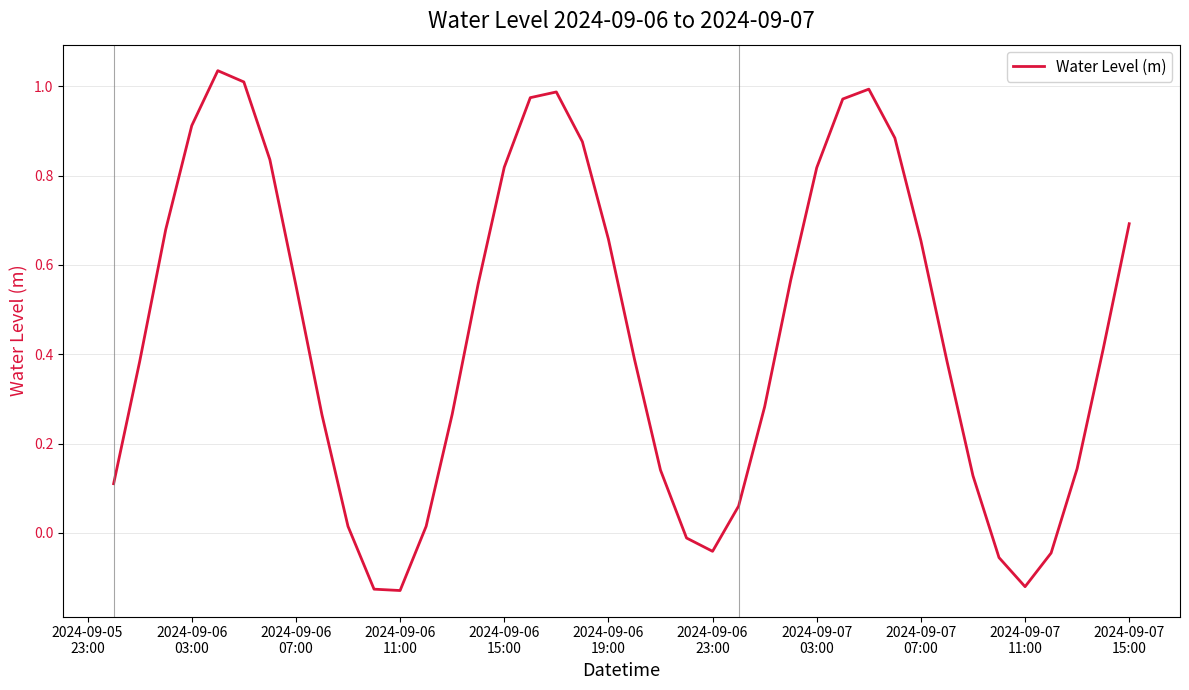

How many distinct data groups are displayed?

1